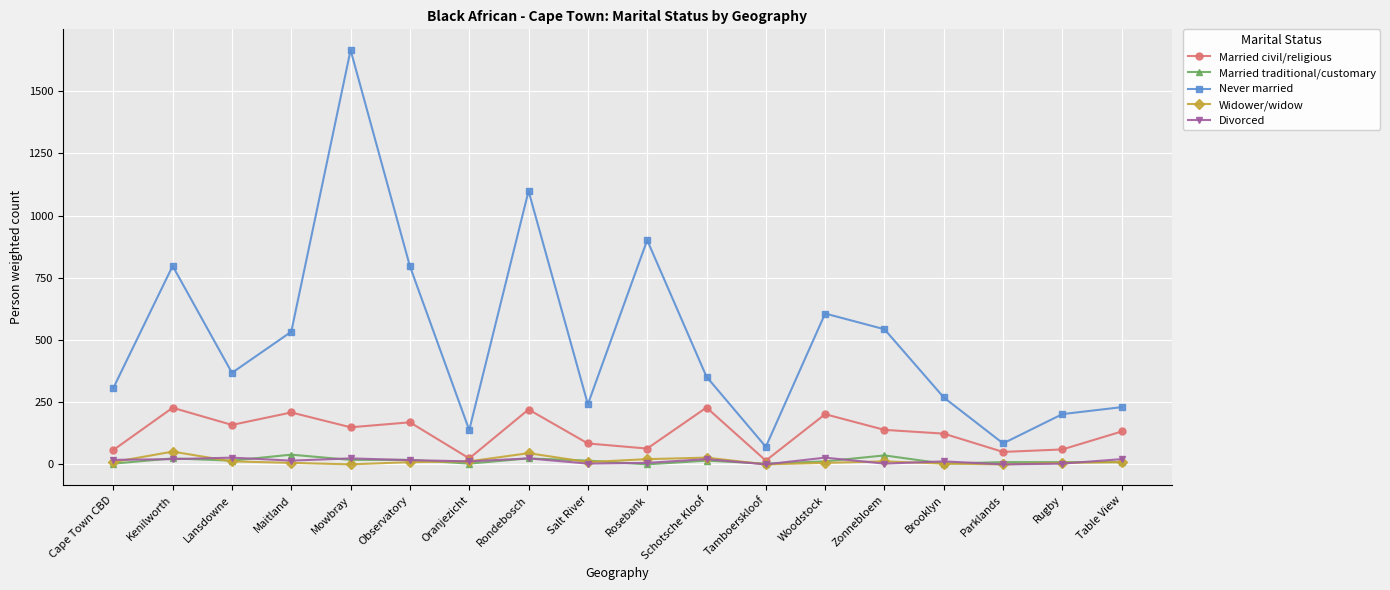

Where does the Married civil/religious series first go above 138?

Kenilworth